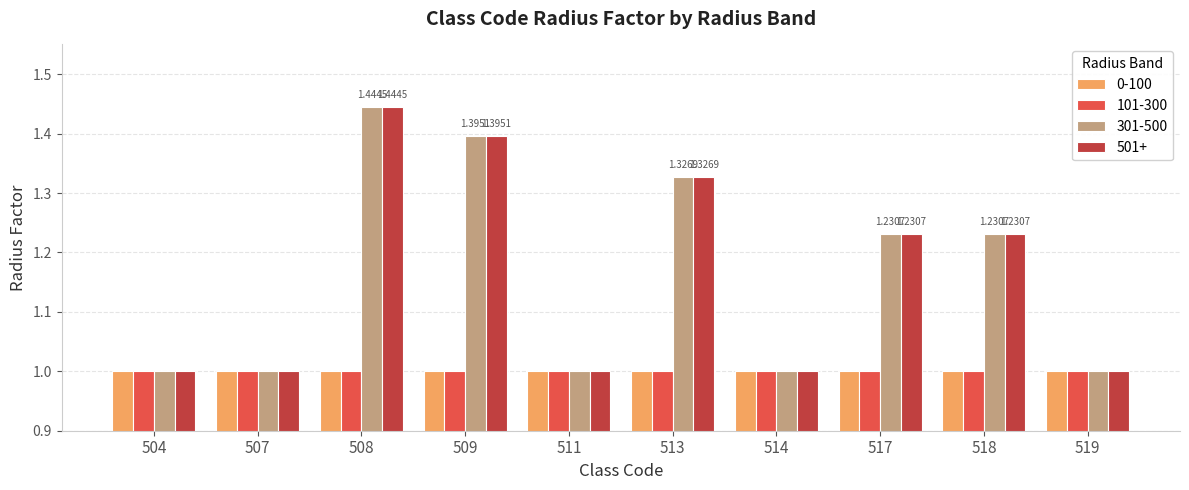

What is the difference between the 301-500 values at 514 and 513?

0.3